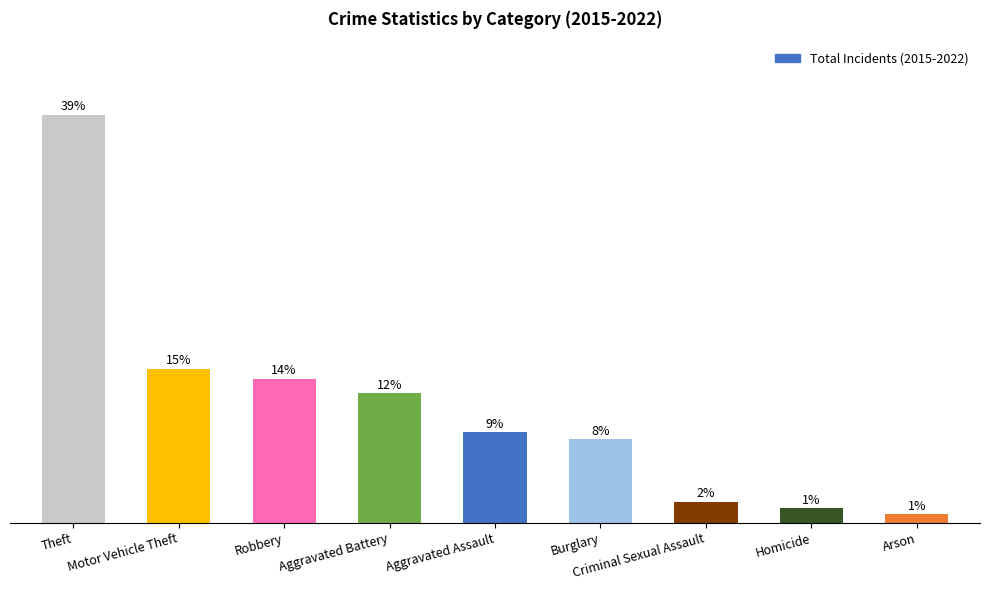

What is the label of the 7th bar from the left?

Criminal Sexual Assault